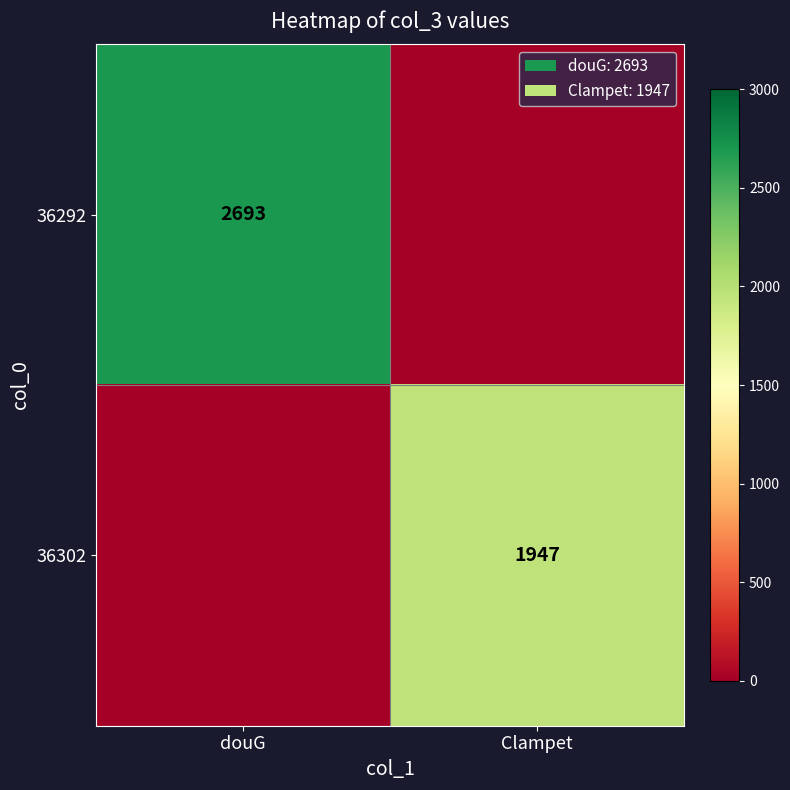

What is the difference between the highest and lowest values at douG?

2693